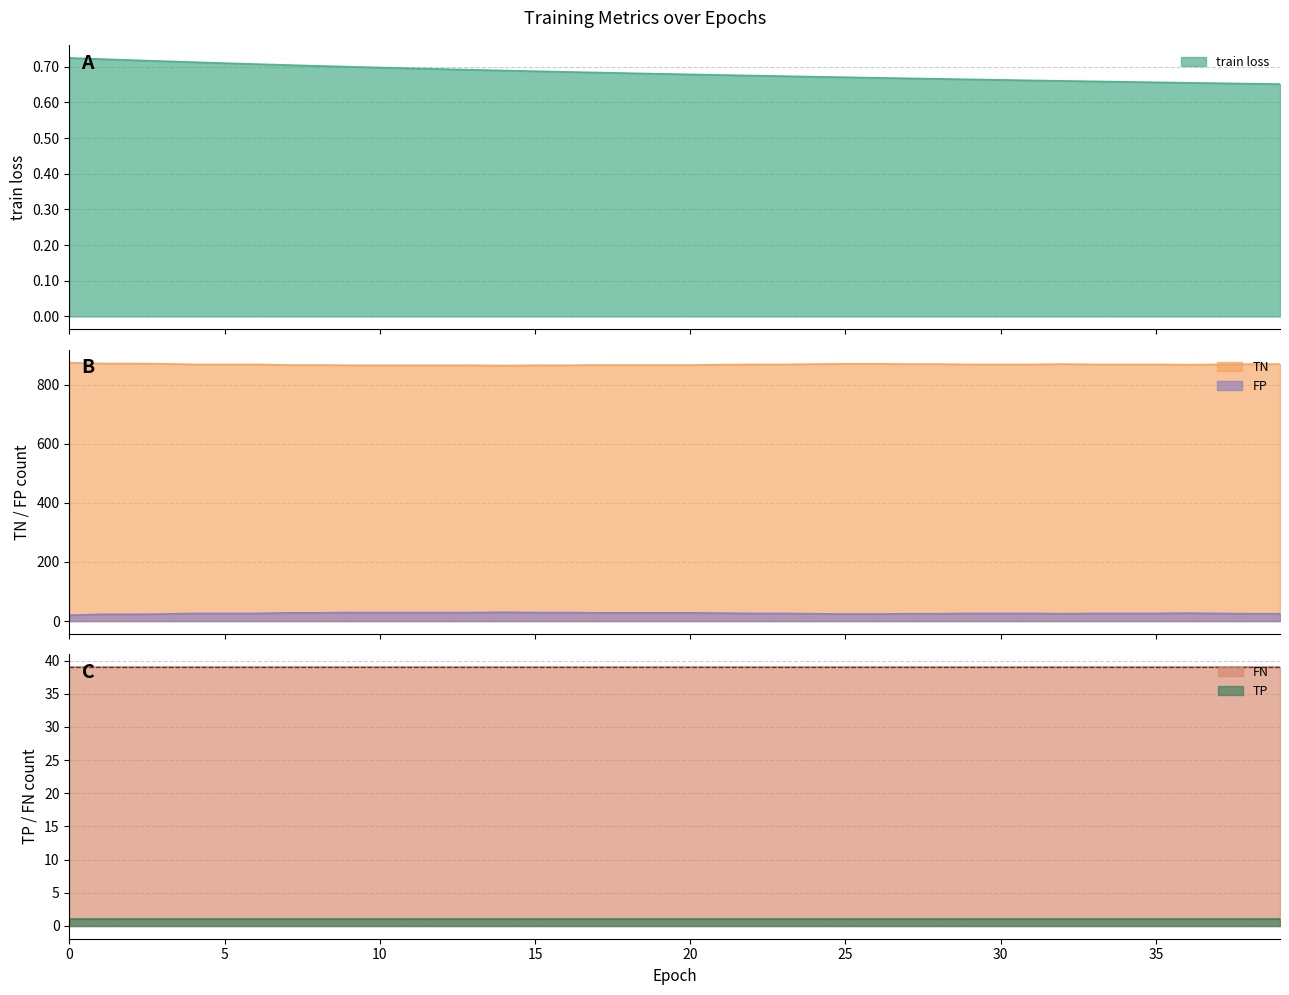

Which has a higher value, 19 or 13?

13